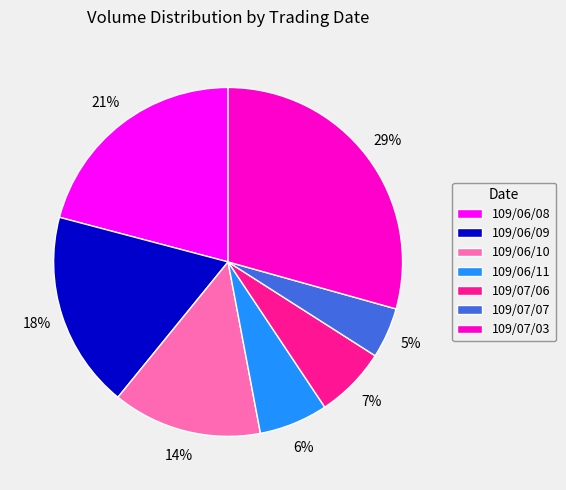

The 109/07/07 slice represents 18% of the pie. True or false?

False